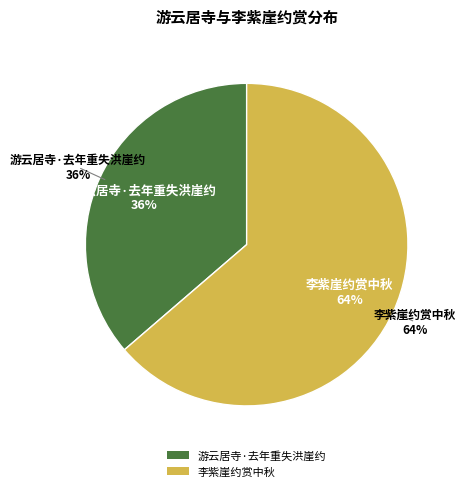

To the nearest percent, what percentage of the pie is 李紫崖约赏中秋?

64%